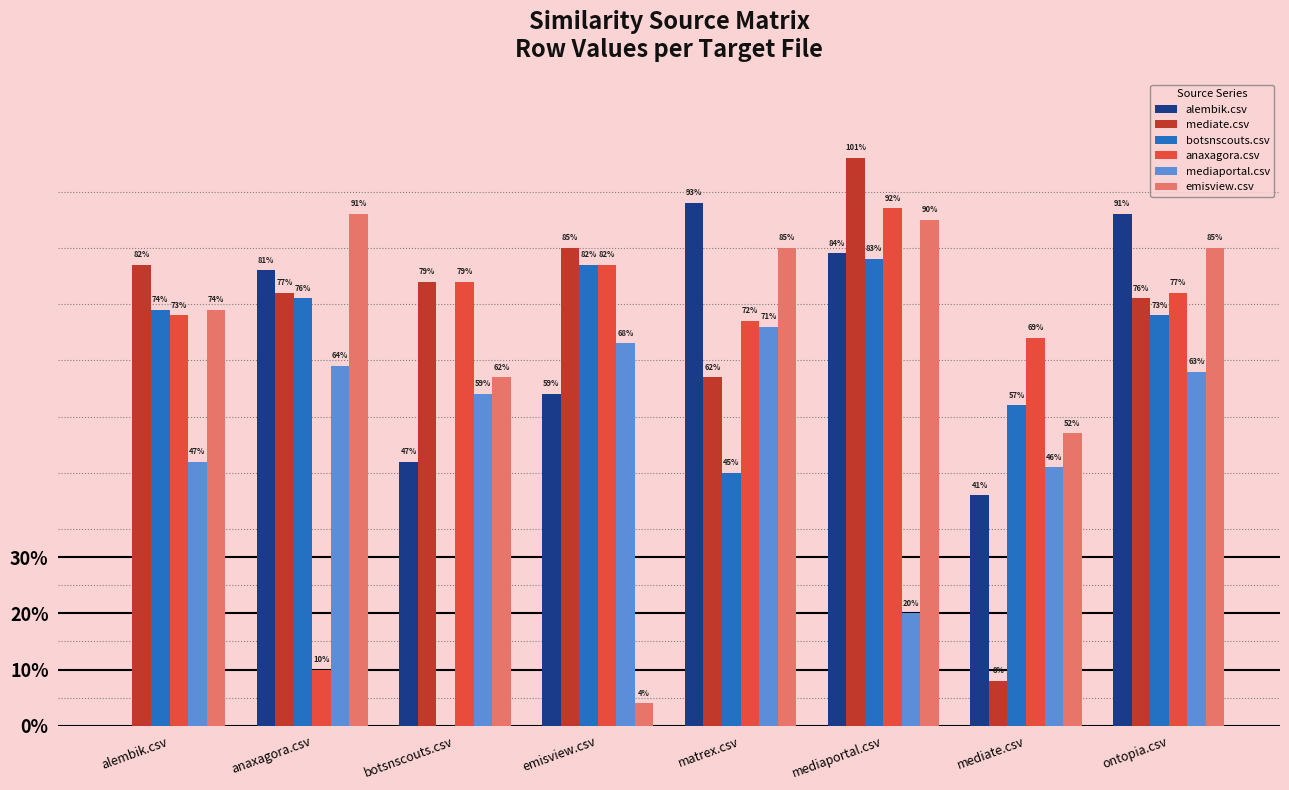

Which series has the largest total across all categories?

mediate.csv